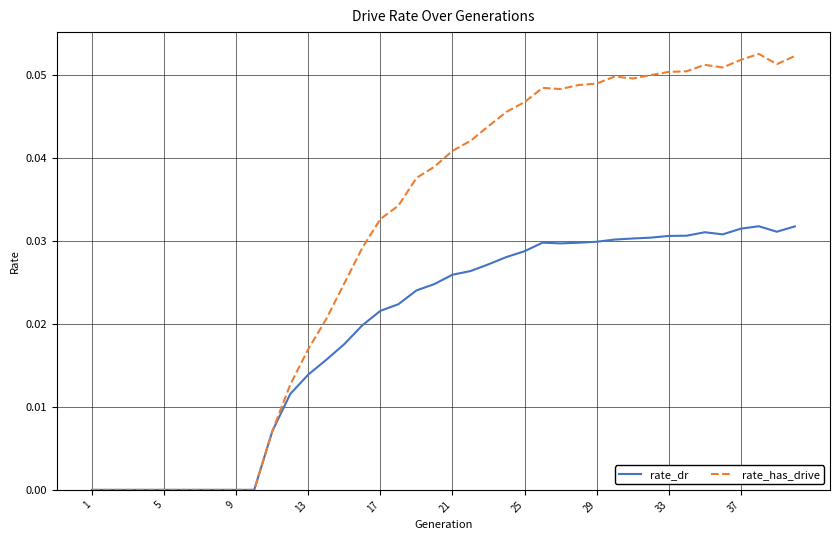

Rank the series by their average value, from highest to lowest.

rate_has_drive, rate_dr